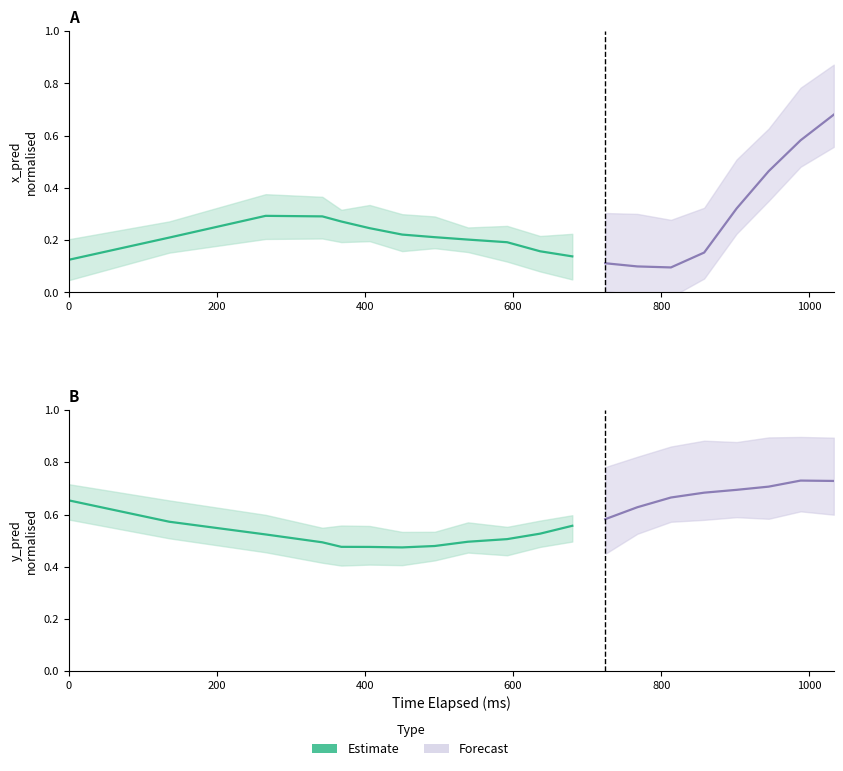

True or false: x_pred_normalised has more than 1 interior local peaks.

False